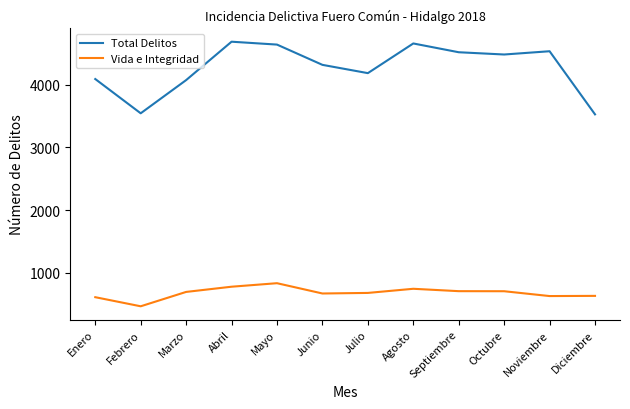

What is the average value of the Vida e Integridad series?

679